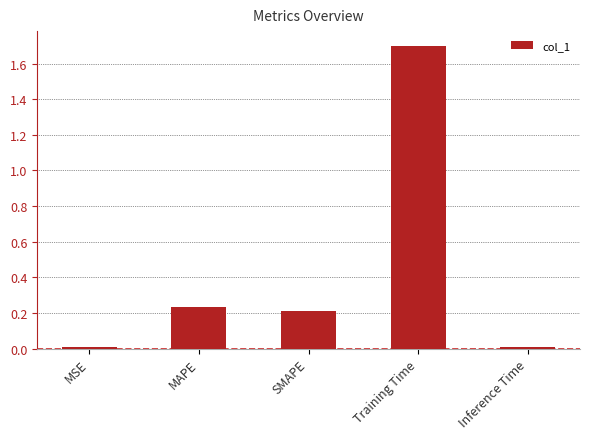

Which label corresponds to the largest value in the chart?

Training Time